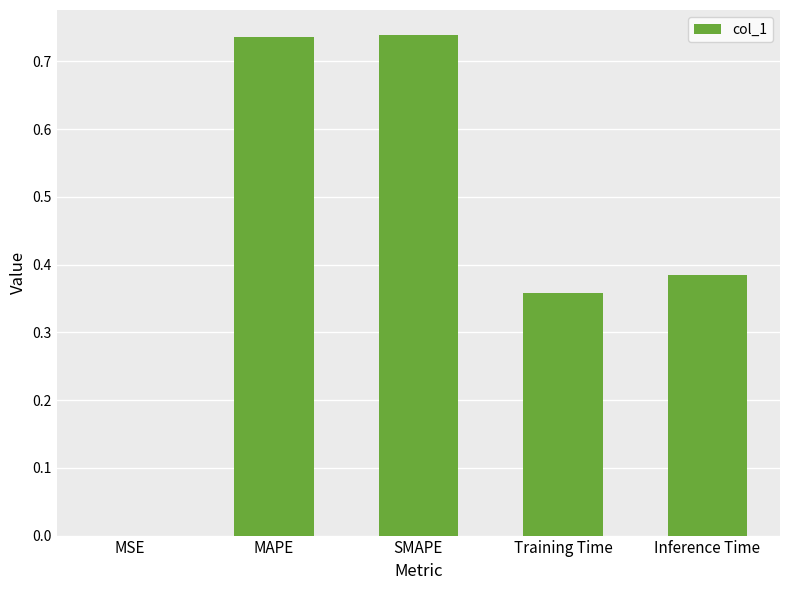

Between Inference Time and MAPE, which is larger?

MAPE